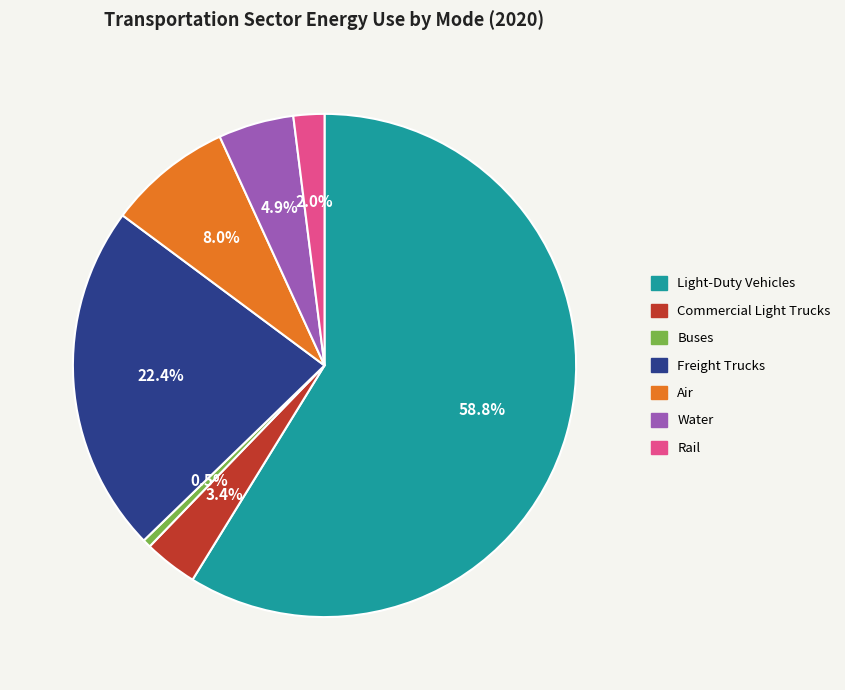

What percentage is the Freight Trucks slice, to the nearest percent?

22%